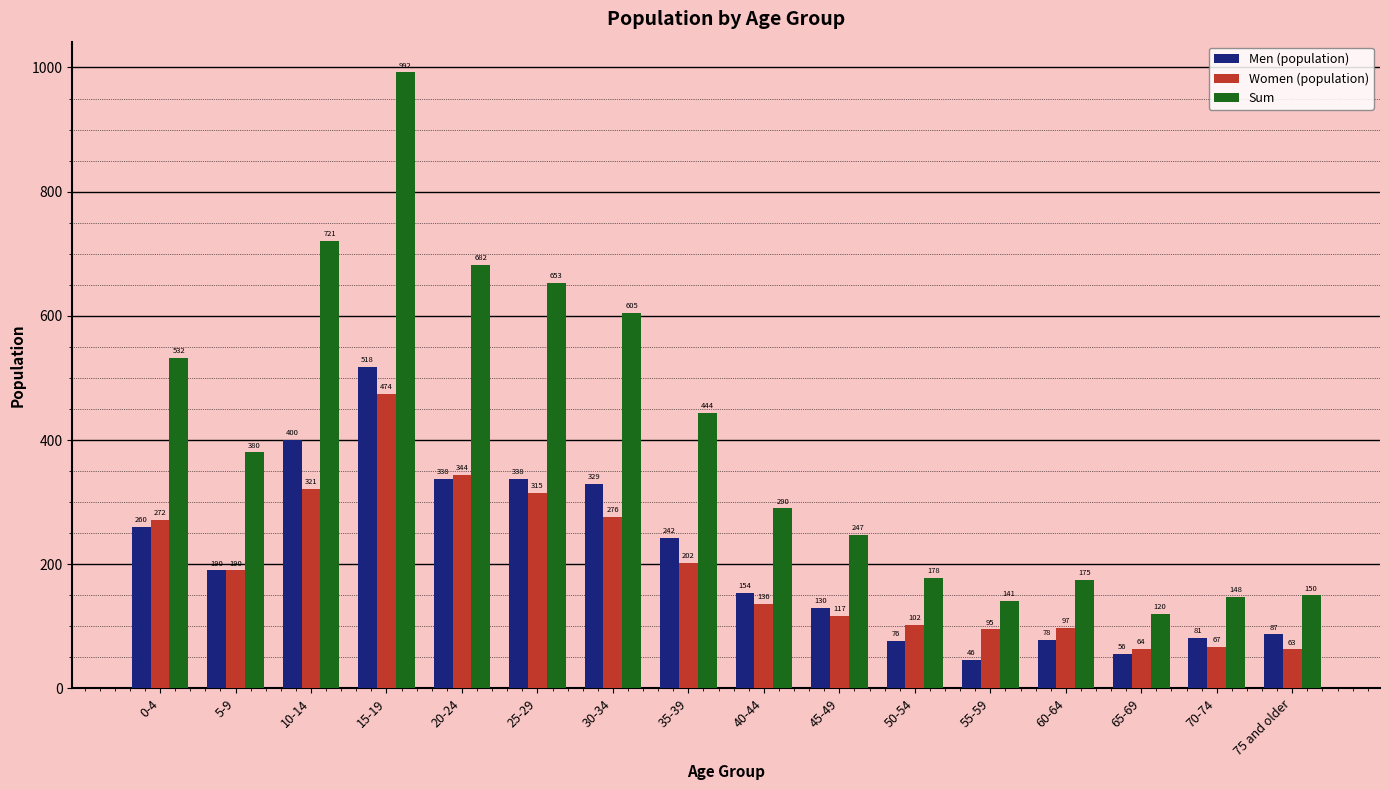

What position from the right is 45-49?

7